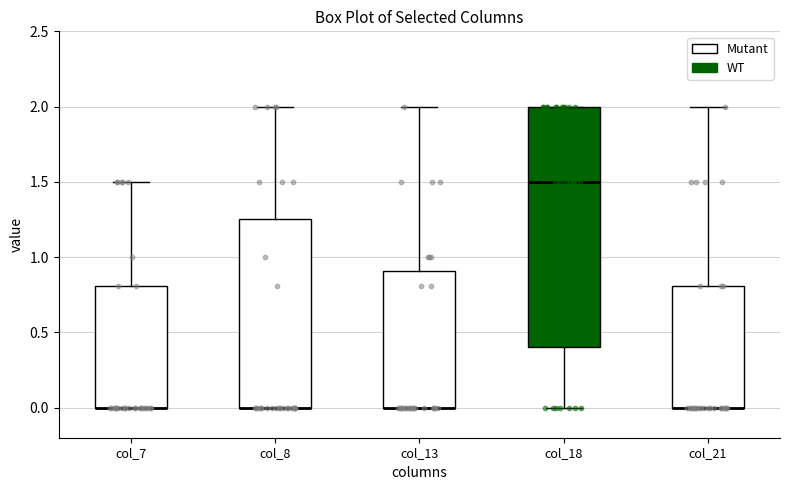

Reading left to right, transcribe this box plot: for each box, give where its median line is, the range the box spans, and where its two whiskers end, as read against the y-axis. The values are not printed on the chart, so give them approximately, as read against the axis.

col_7: median 0.00 (drawn on the box's lower edge), box 0.00 to 0.80, whiskers 0.00 to 1.50
col_8: median 0.00 (drawn on the box's lower edge), box 0.00 to 1.25, whiskers 0.00 to 2.00
col_13: median 0.00 (drawn on the box's lower edge), box 0.00 to 0.90, whiskers 0.00 to 2.00
col_18: median 1.50, box 0.40 to 2.00, whiskers 0.00 to 2.00
col_21: median 0.00 (drawn on the box's lower edge), box 0.00 to 0.80, whiskers 0.00 to 2.00